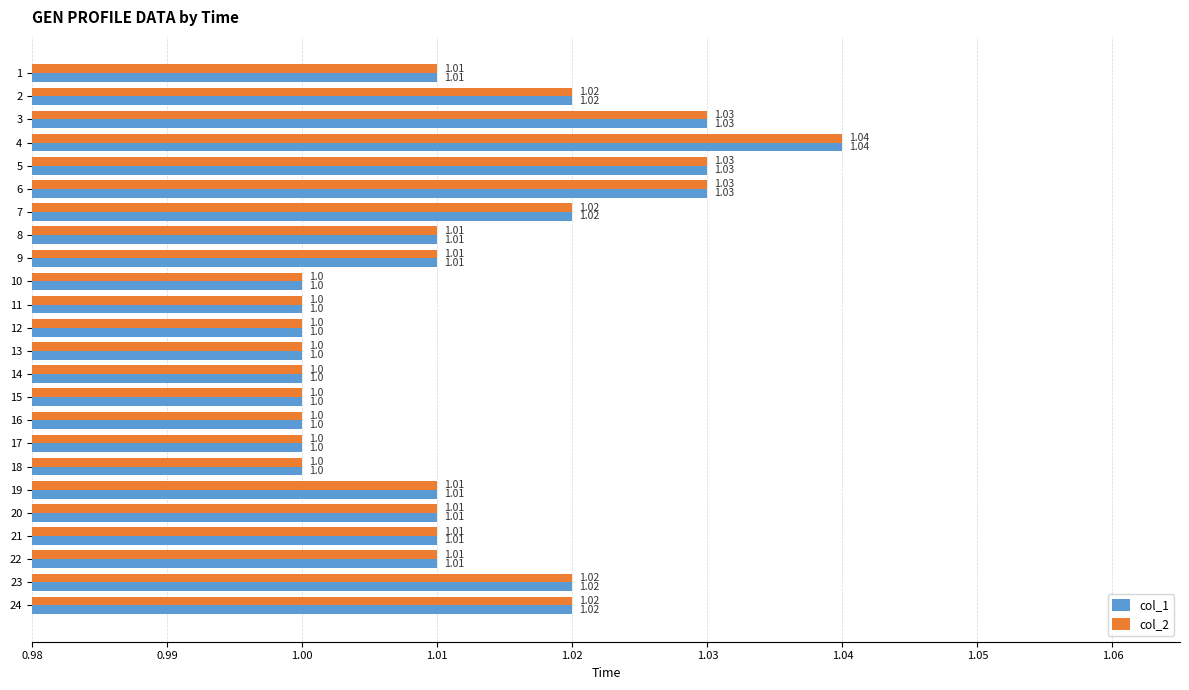

Is the value of col_2 at 6 greater than the value of col_1 at 15?

Yes